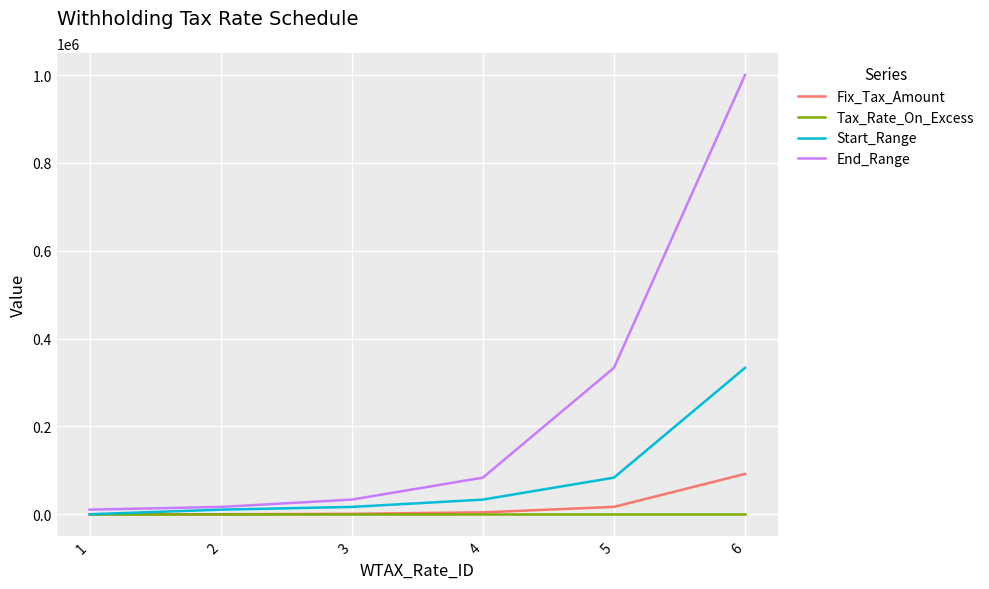

Which series has the largest range (max minus min)?

End_Range